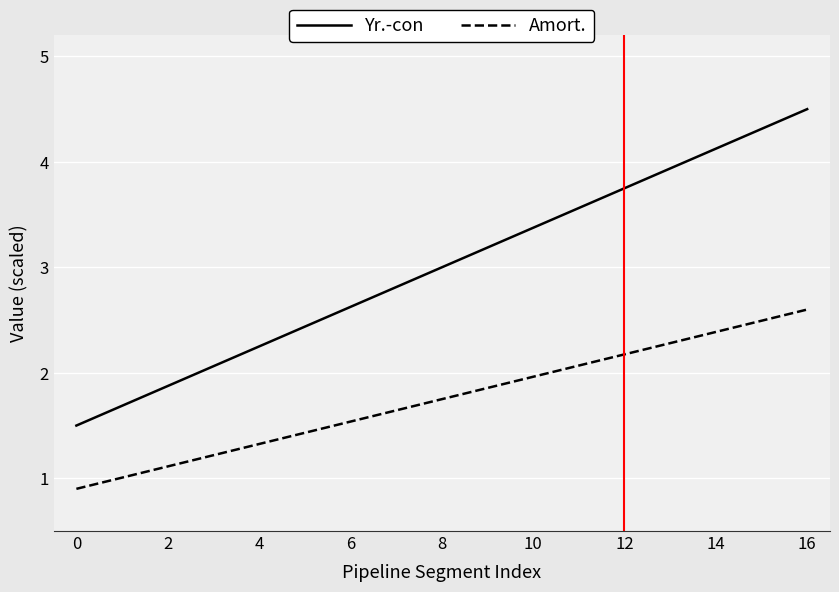

True or false: Yr.-con and Amort. intersect in this chart.

False